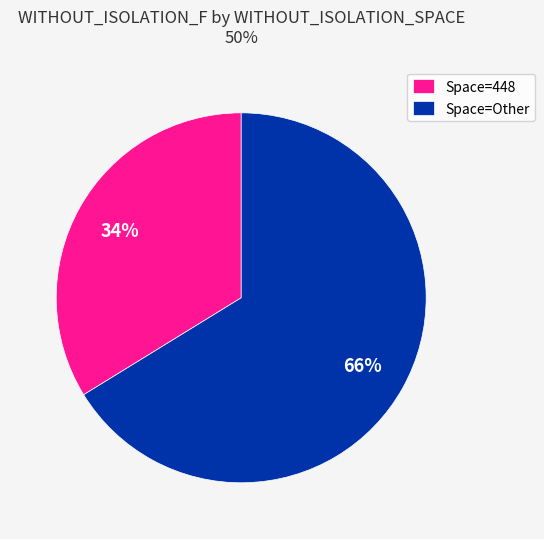

Is it true that Space=448 is 34% of the pie?

True